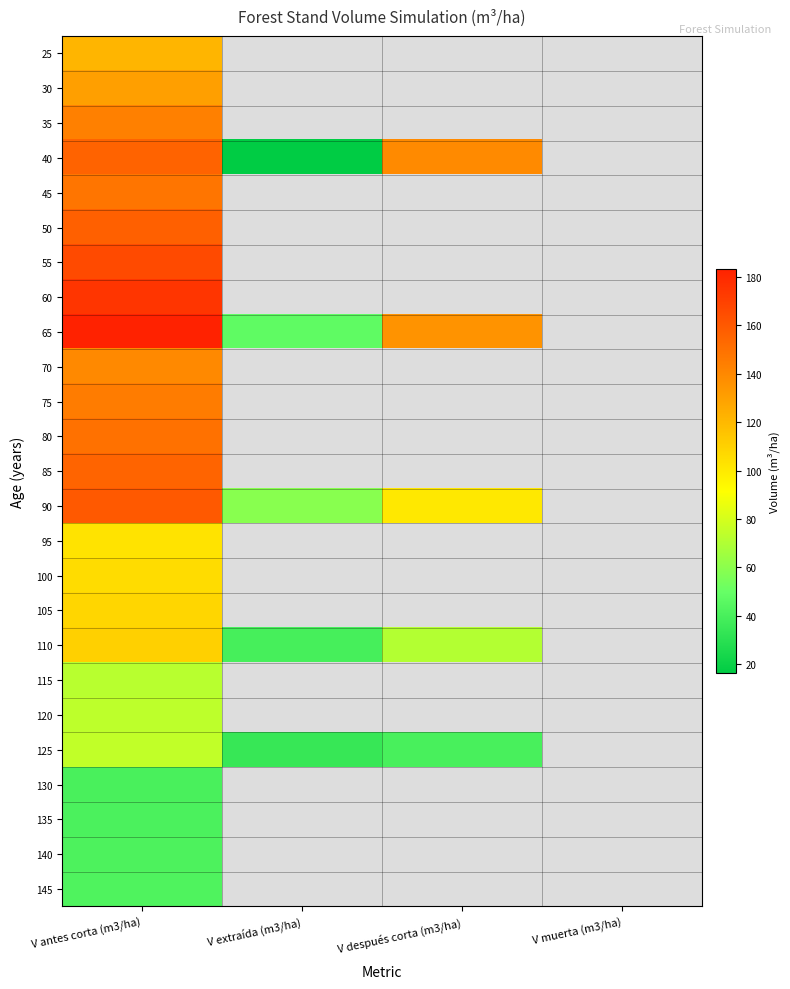

Which label corresponds to the smallest value in the chart?

V extraída (m3/ha)